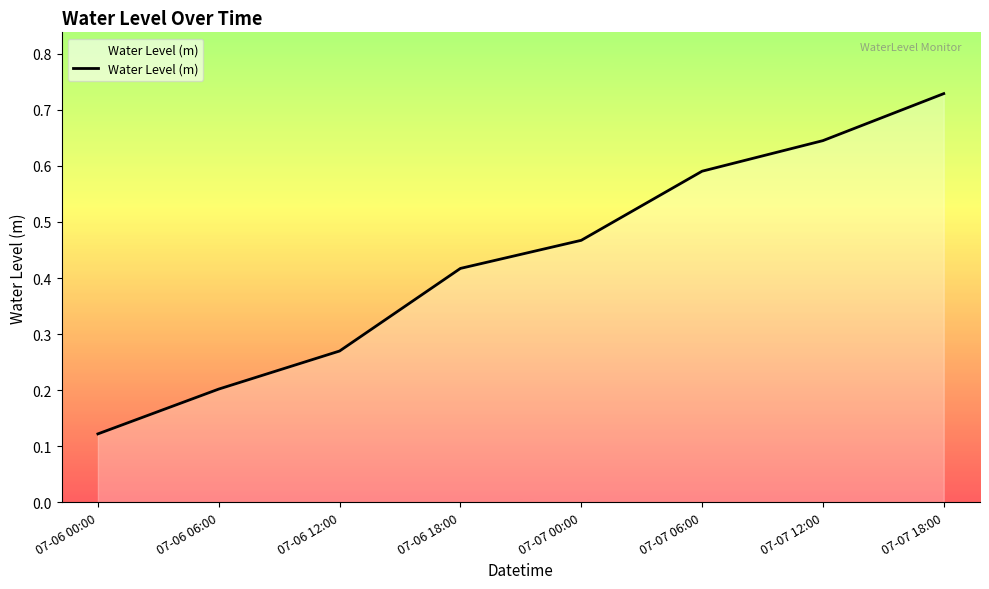

Is it true that the value at 07-06 06:00 is 0.1?

False